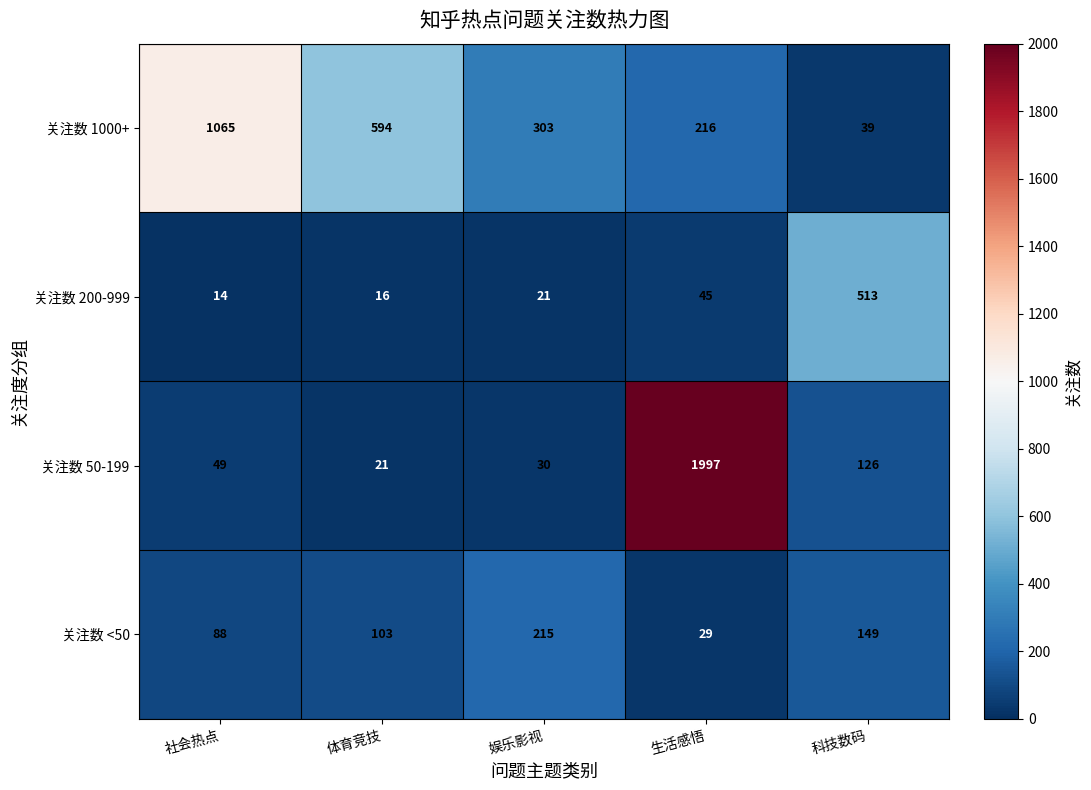

The 关注数 50-199 series shows 21 at 体育竞技. True or false?

True